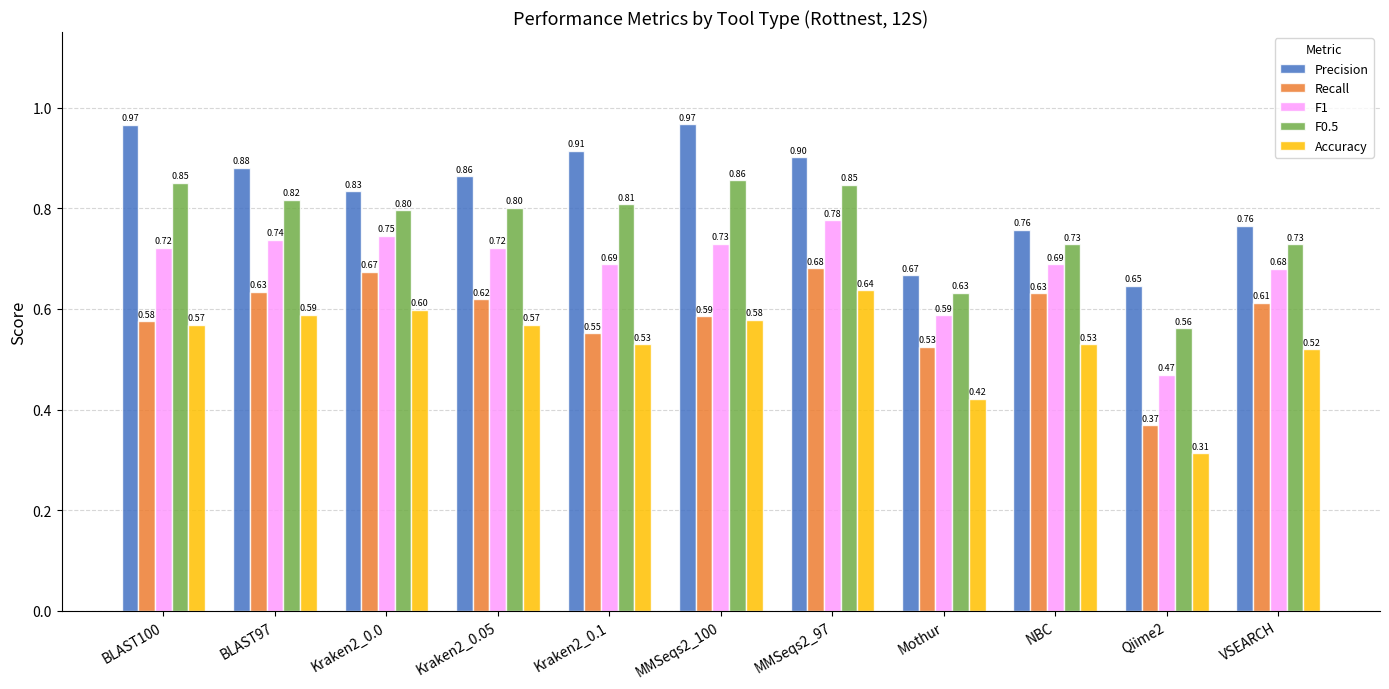

What is the total value across all series at Kraken2_0.1?

3.5